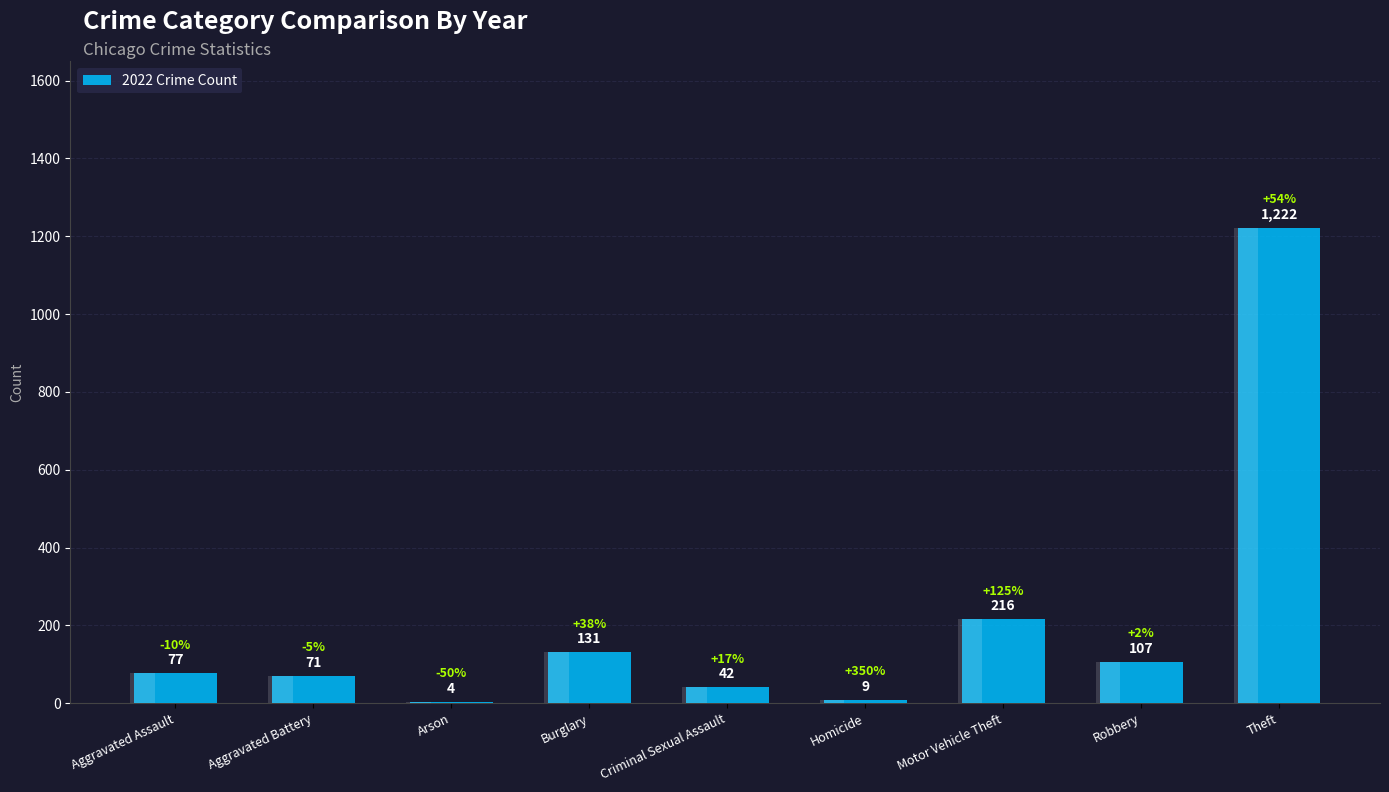

Which category has the lowest value across all series?

Arson